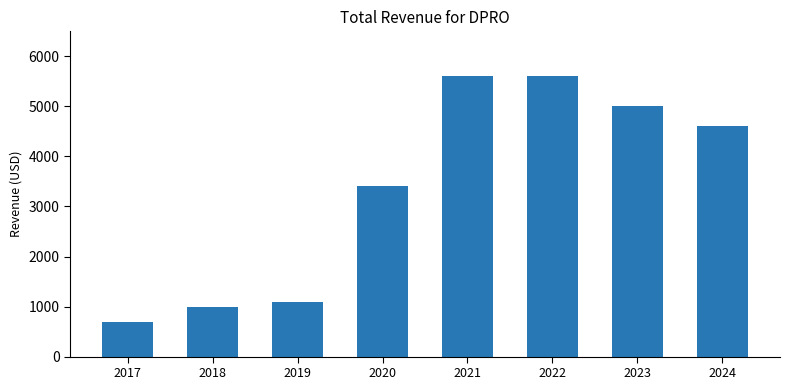

What is the minimum value shown in the chart?

700